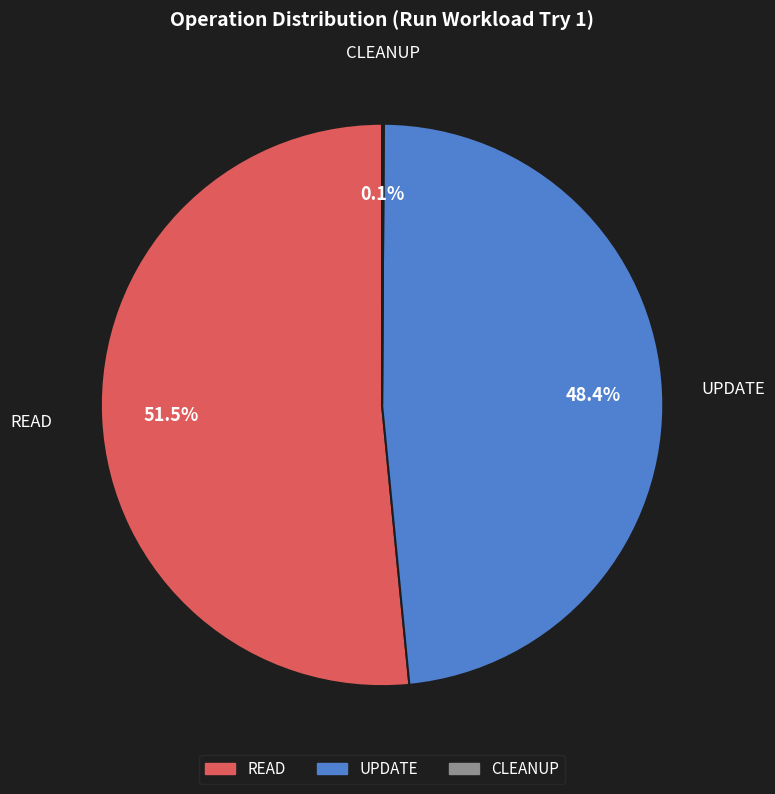

Is there any slice that represents more than half of the pie?

Yes